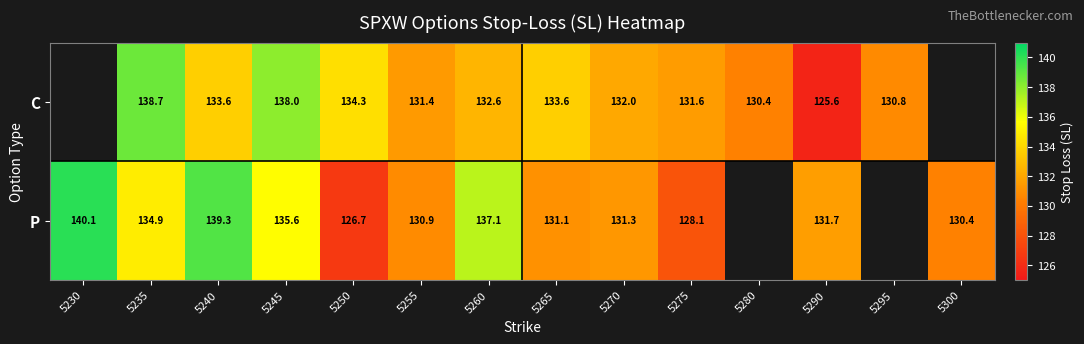

At 5235, list the series in order from smallest to largest.

P, C